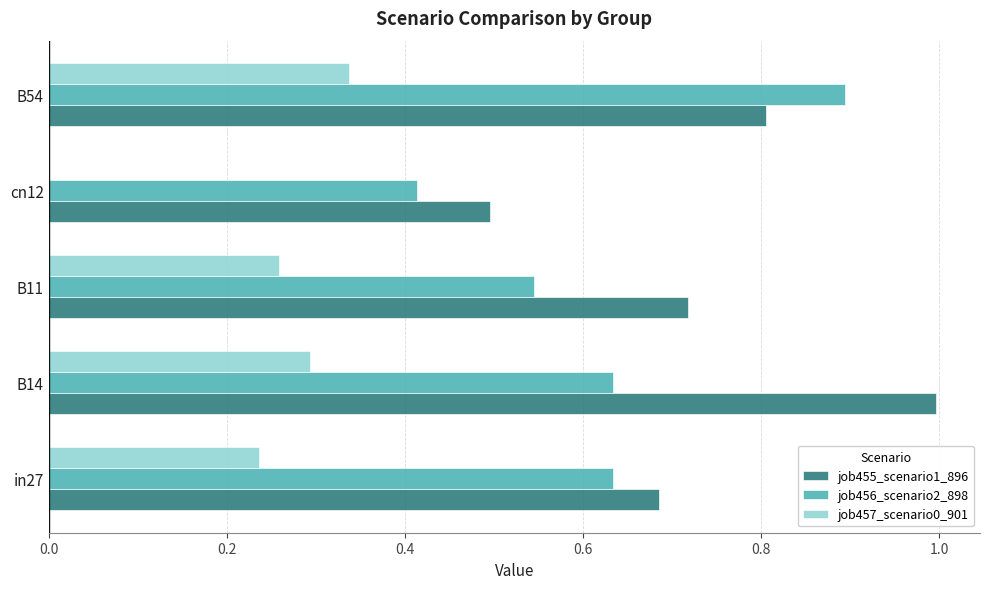

What is the total value across all series at cn12?

0.9